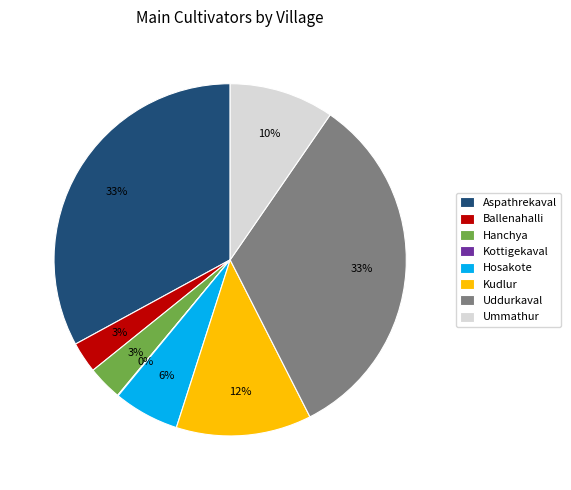

True or false: Ballenahalli accounts for 3% of the total.

True